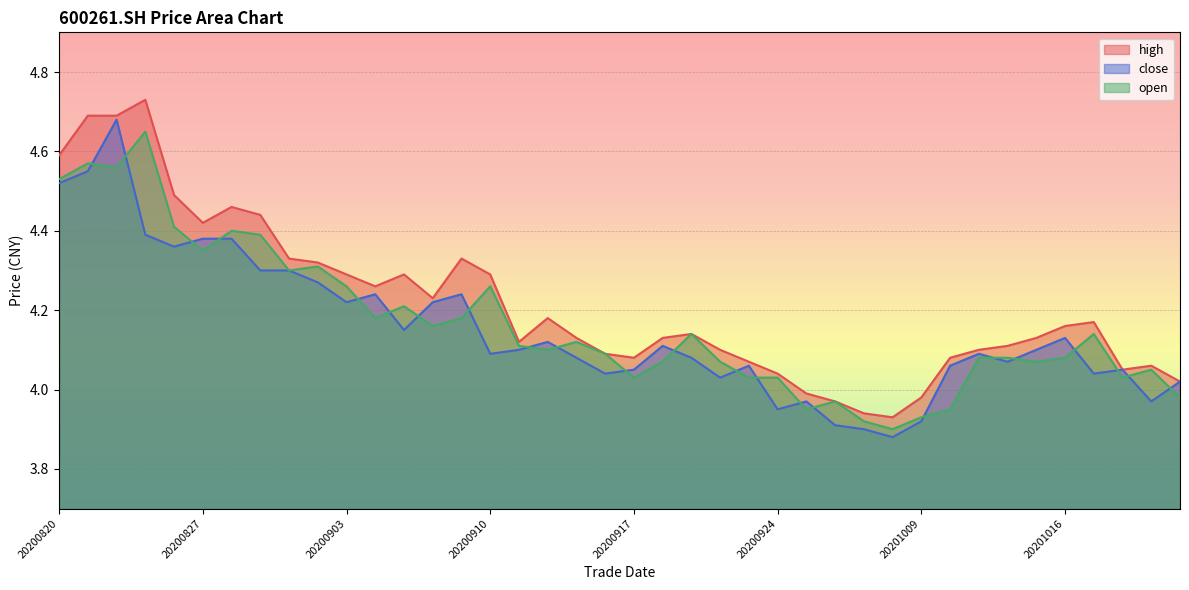

What is the maximum value for close?

4.7